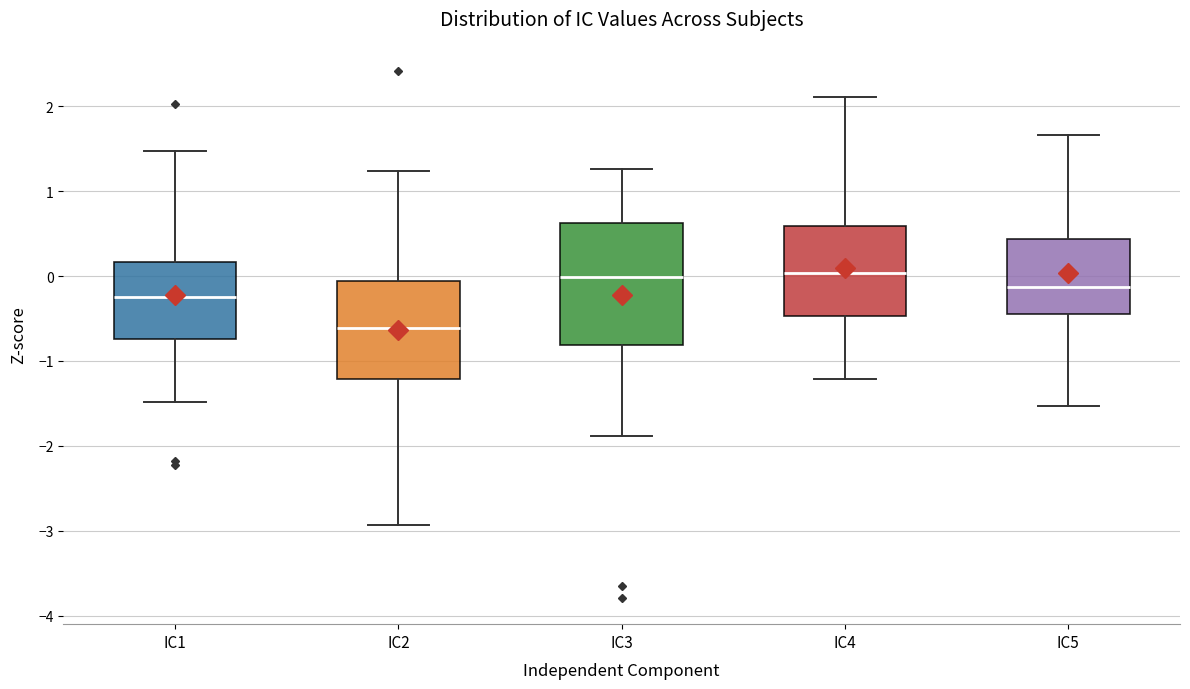

Reading left to right, read every box against the y-axis: the position of its median line, the range the box covers, and the ends of its whiskers. The values are not printed on the chart, so give them approximately, as read against the axis.

IC1: median -0.2, box -0.7 to 0.2, whiskers -1.5 to 1.5
IC2: median -0.6, box -1.2 to -0.1, whiskers -2.9 to 1.2
IC3: median 0.0, box -0.8 to 0.6, whiskers -1.9 to 1.3
IC4: median 0.0, box -0.5 to 0.6, whiskers -1.2 to 2.1
IC5: median -0.1, box -0.4 to 0.4, whiskers -1.5 to 1.7